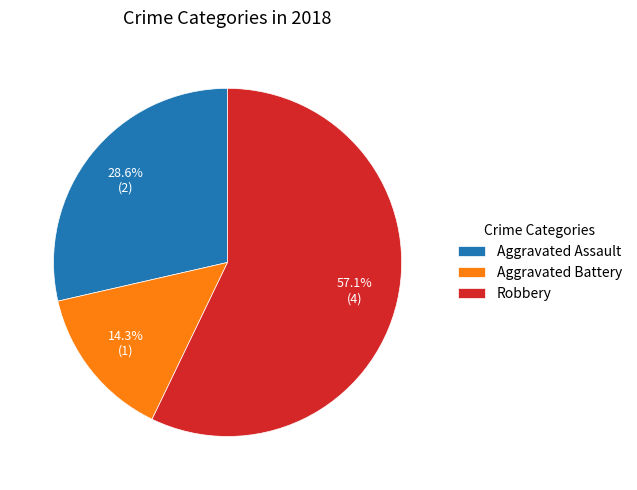

Which category has the smallest portion of the pie?

Aggravated Battery